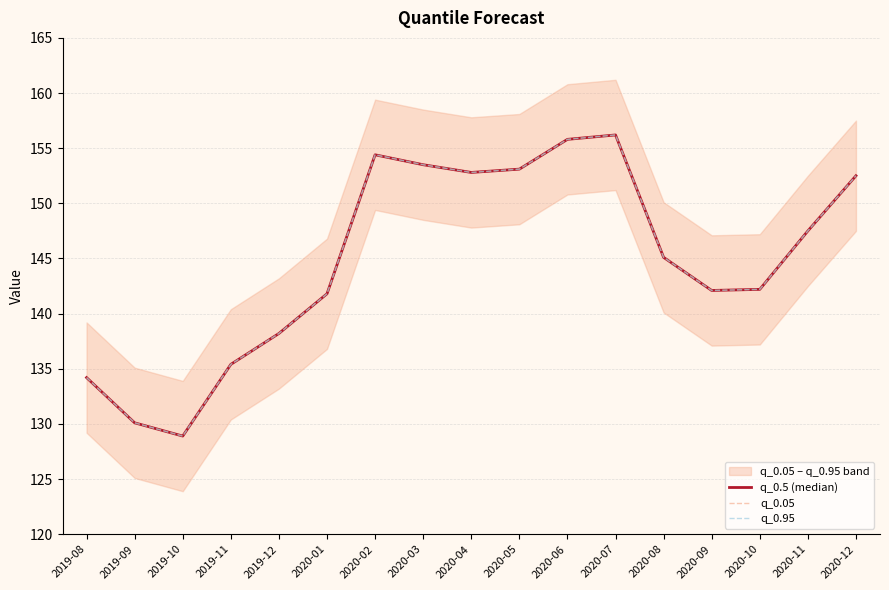

Where does the q_0.95 series first go above 145?

2020-02